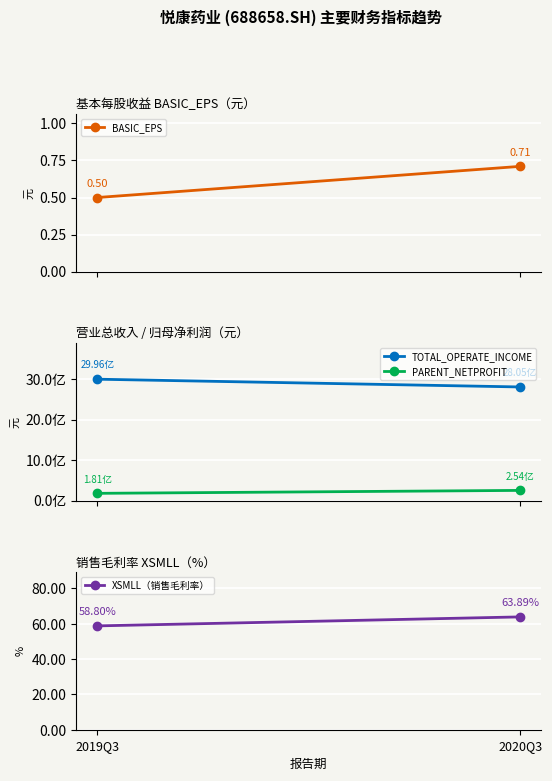

Between 2019Q3 and 2020Q3, which is larger?

2020Q3